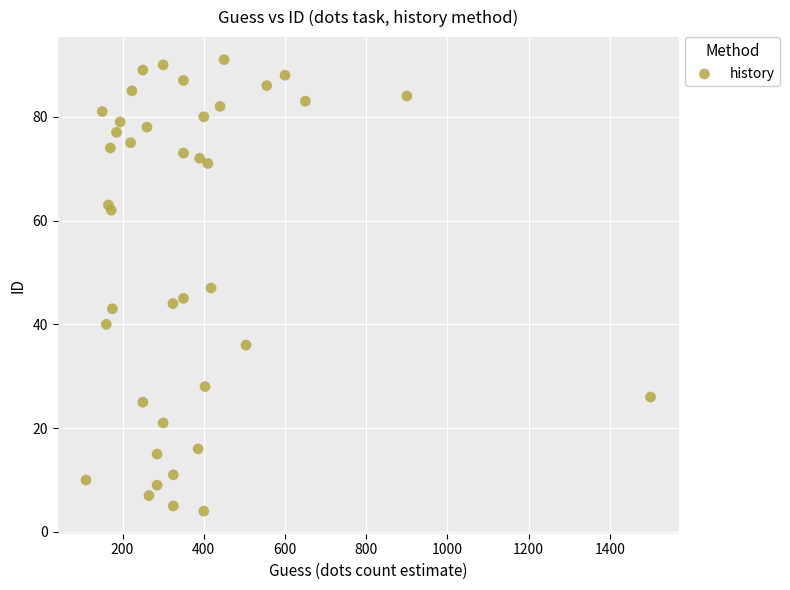

What is the range of X values (max minus min)?

1390